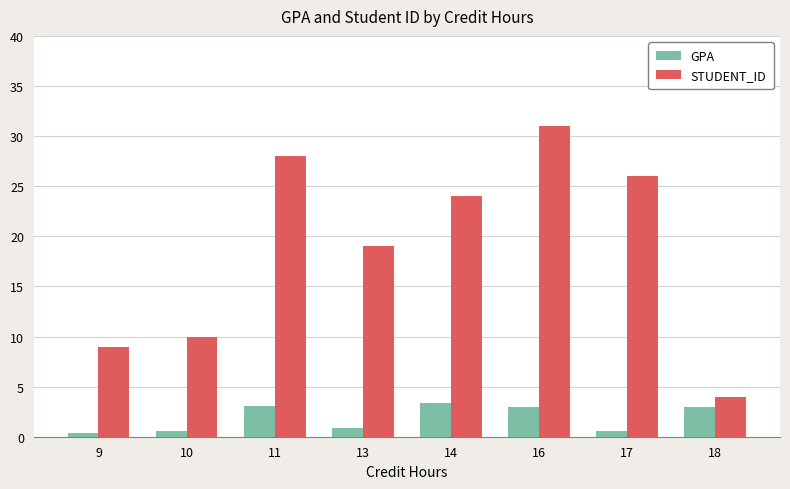

Which series has the widest spread of values?

STUDENT_ID